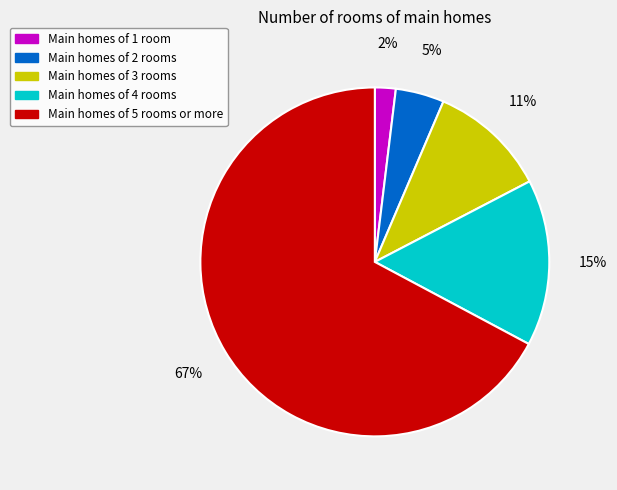

To the nearest percent, what is the difference between the Main homes of 2 rooms and Main homes of 3 rooms slice percentages?

6%